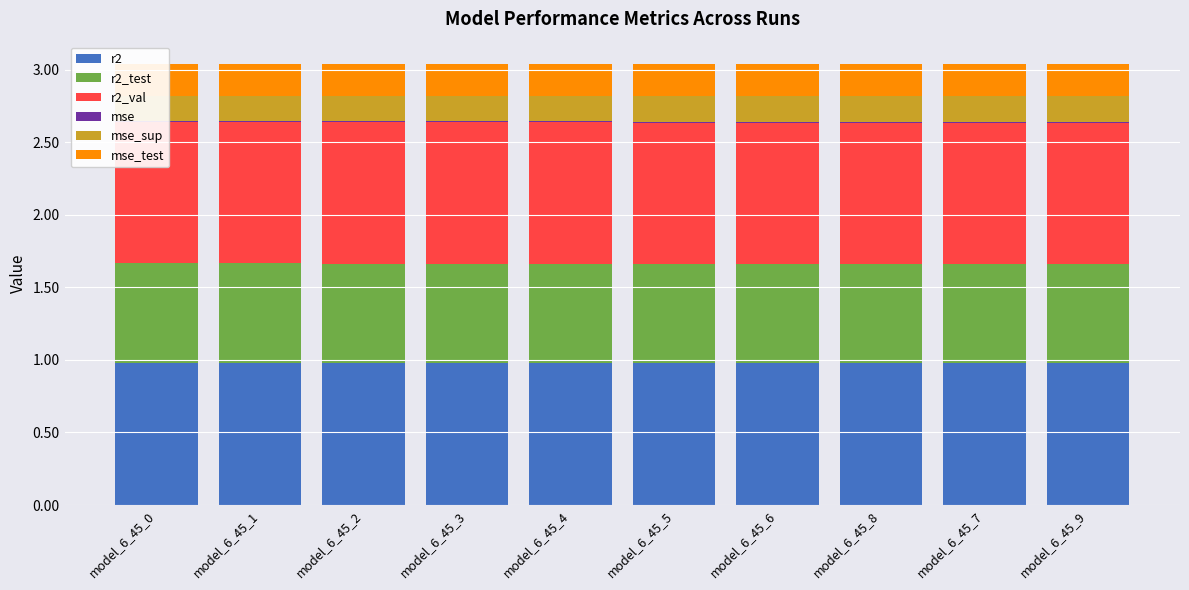

List the labels in order of r2_test value, smallest first.

model_6_45_9, model_6_45_7, model_6_45_6, model_6_45_8, model_6_45_5, model_6_45_4, model_6_45_3, model_6_45_2, model_6_45_1, model_6_45_0